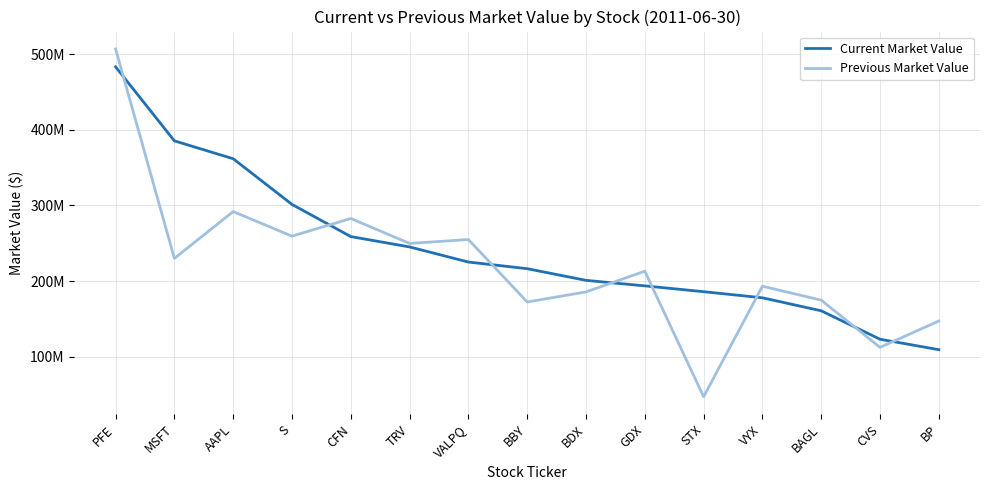

Reading left to right, list all the values displayed in this chart.

Current Market Value: PFE=483155000	MSFT=385295000	AAPL=361685000	S=301300000	CFN=258787000	TRV=245092000	VALPQ=225118000	BBY=216340000	BDX=200913000	GDX=193630000	STX=185927000	VYX=177857000	BAGL=160680000	CVS=123075000	BP=109271000
Previous Market Value: PFE=506817000	MSFT=229991000	AAPL=291827000	S=259376000	CFN=282696000	TRV=249710000	VALPQ=254878000	BBY=172319000	BDX=185641000	GDX=213032000	STX=47073000	VYX=193166000	BAGL=174741000	CVS=112398000	BP=147178000